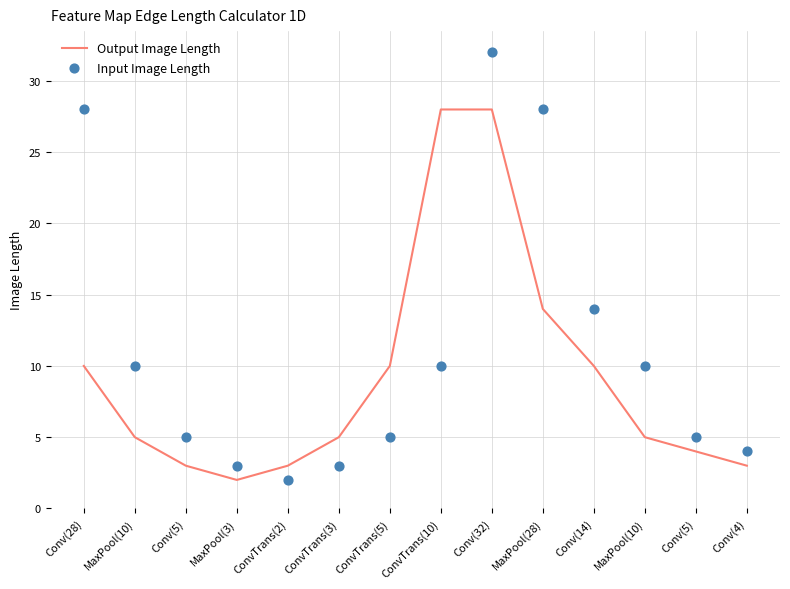

What are all the series names shown in the legend?

Output Image Length, Input Image Length